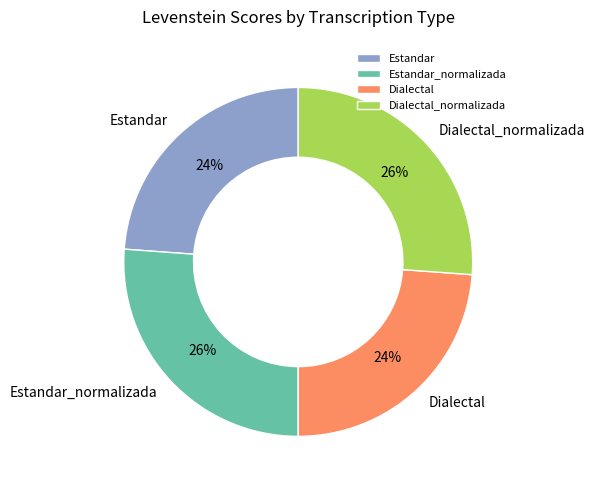

To the nearest percent, what is the average slice percentage?

25%